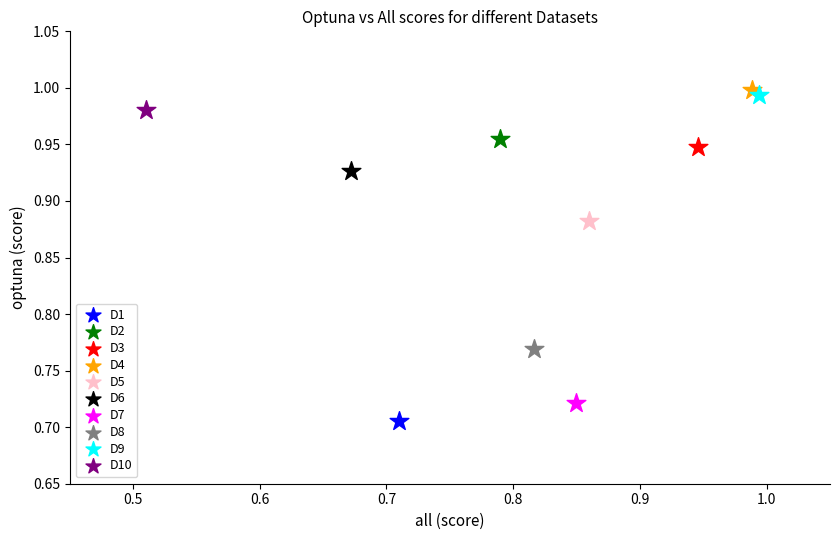

What are all the series names shown in the legend?

D1, D2, D3, D4, D5, D6, D7, D8, D9, D10